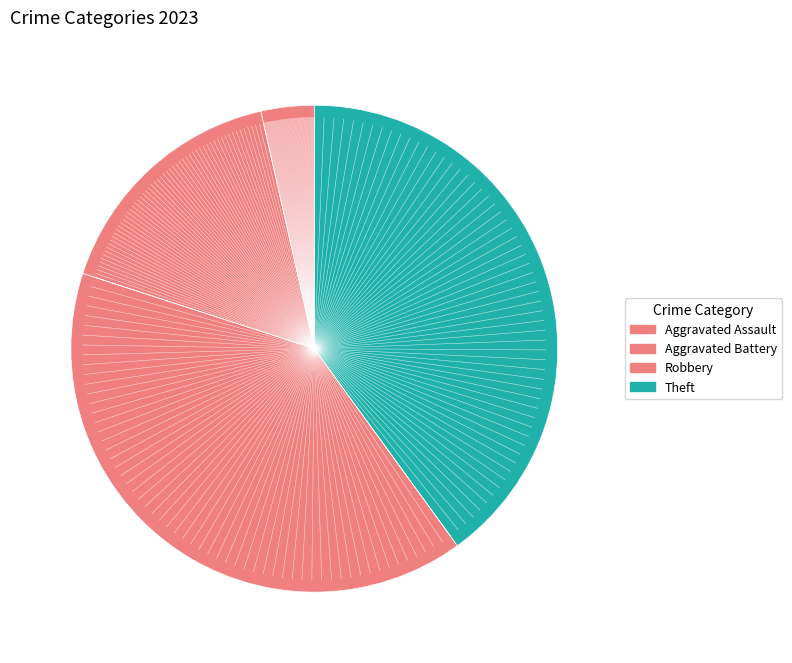

How many slices are in this pie chart?

4